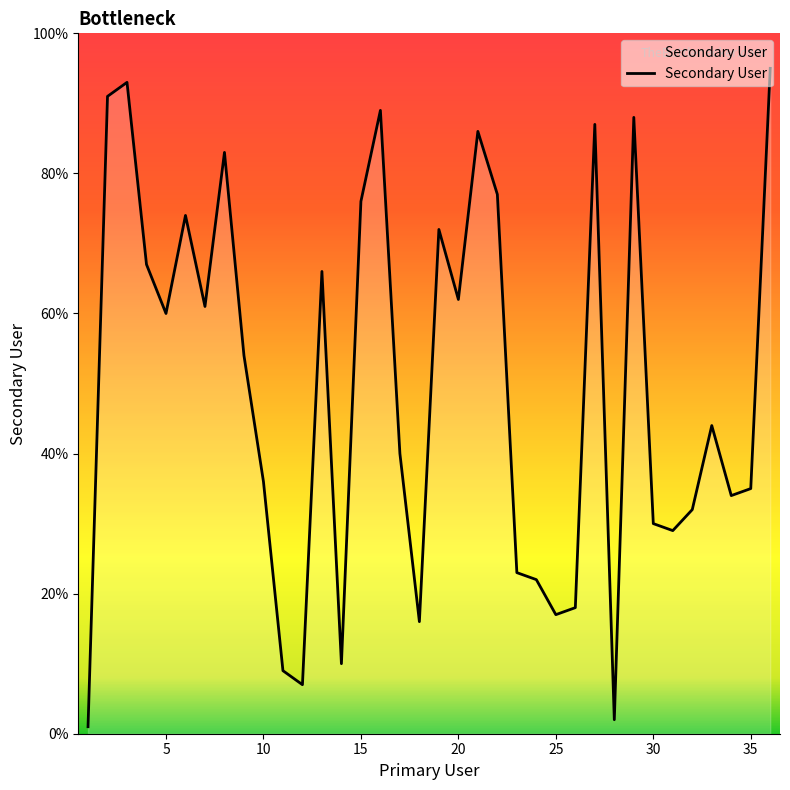

True or false: there are more than 1 points higher than both neighbors.

True